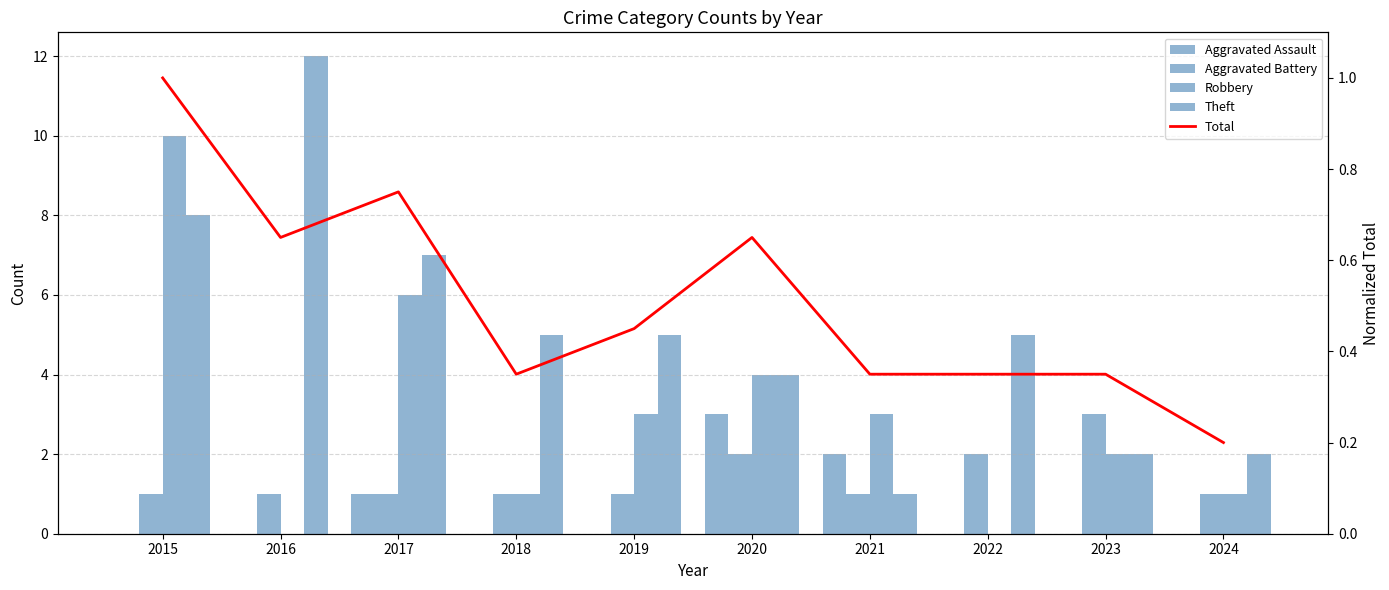

Is it true that Total equals 0.8 at 2017?

True